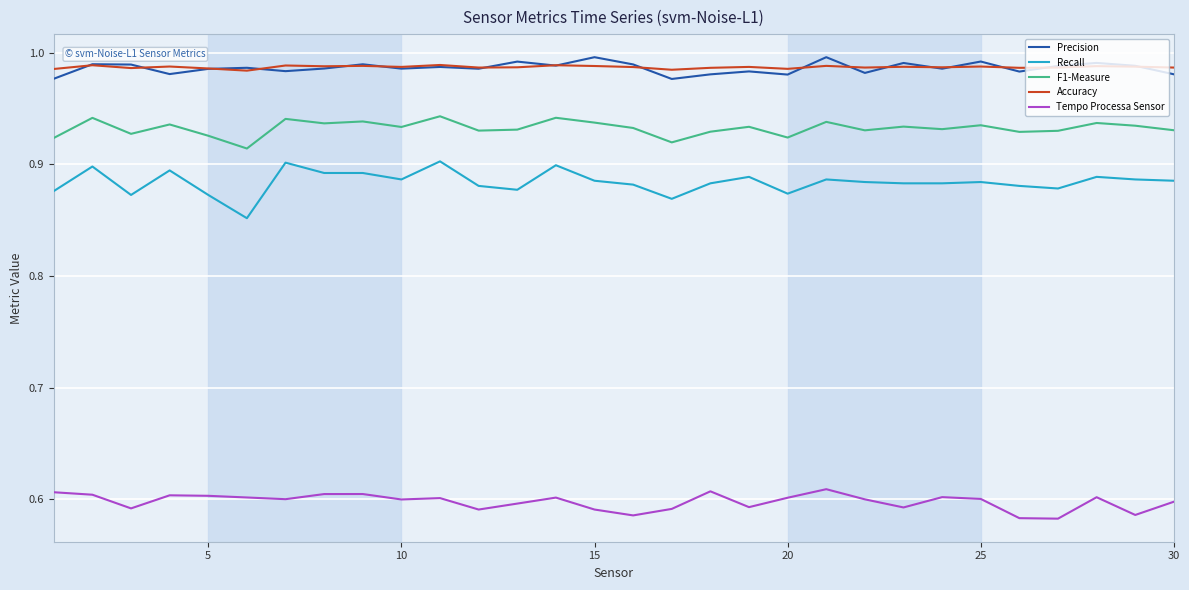

Which series has the widest spread of values?

Recall